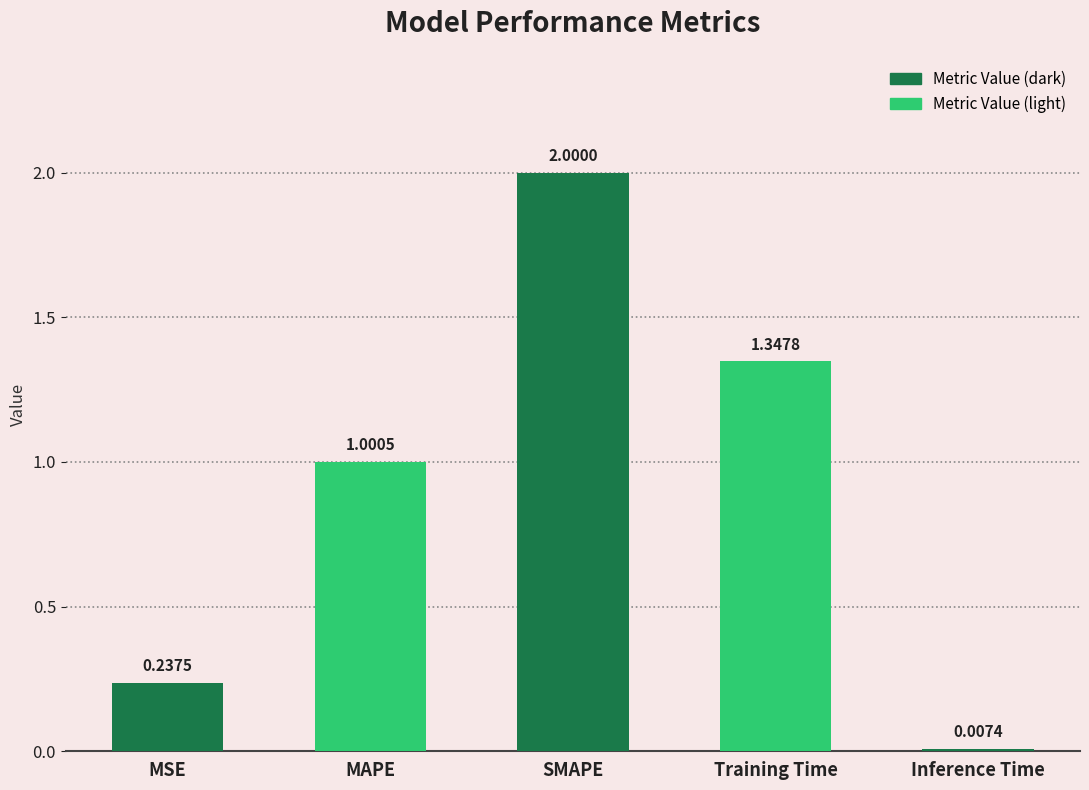

Rank the categories by value from highest to lowest.

SMAPE, Training Time, MAPE, MSE, Inference Time